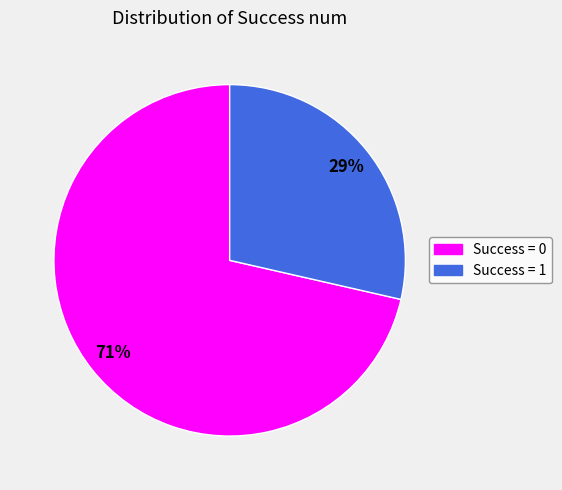

To the nearest percent, what is the average slice percentage?

50%